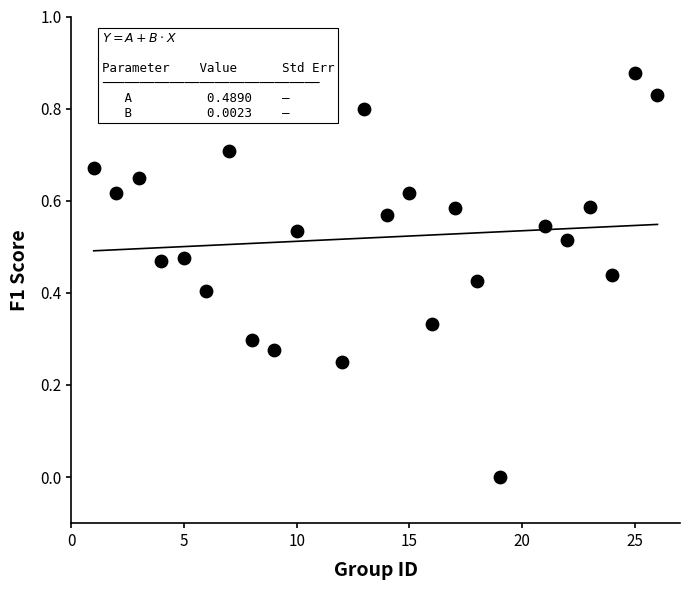

What is the range of X values (max minus min)?

25.0